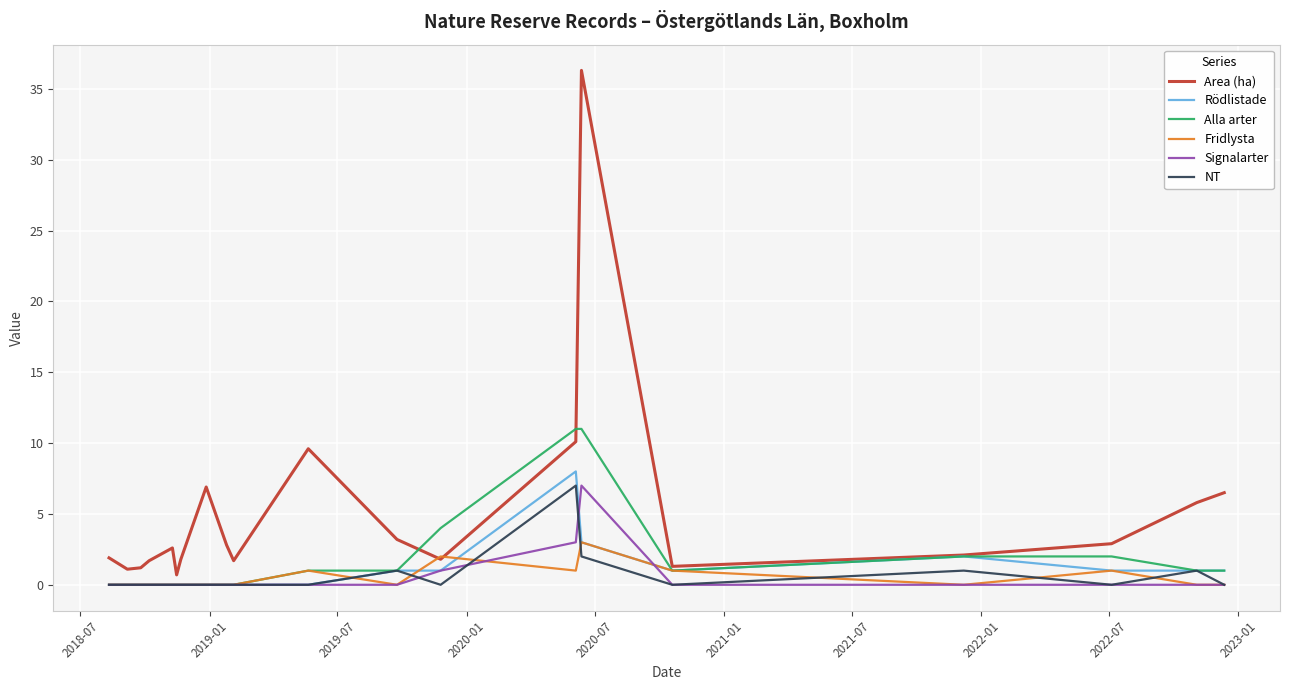

Which series has the largest range (max minus min)?

Area (ha)